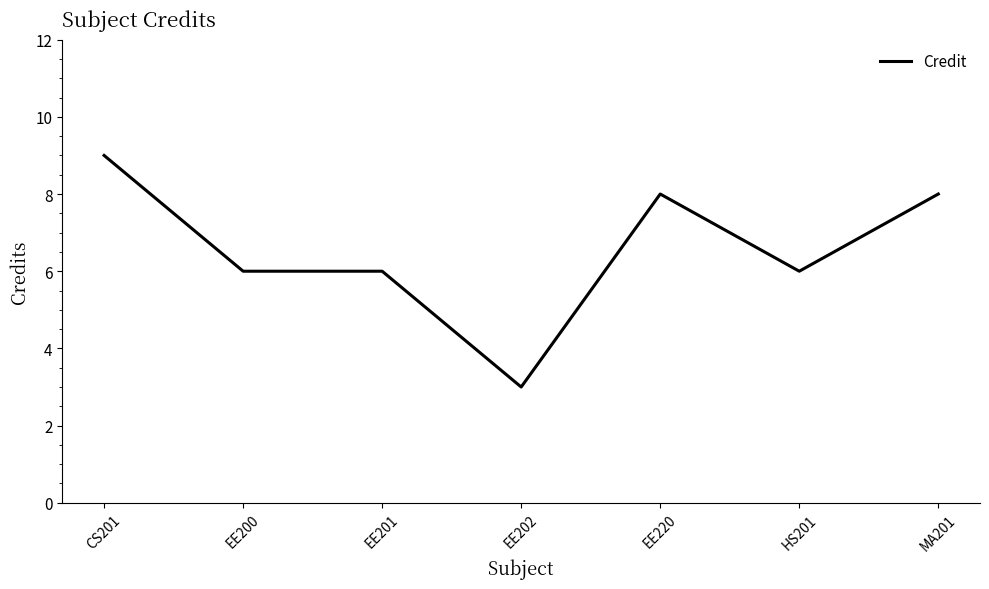

What is the approximate value at EE202?

3